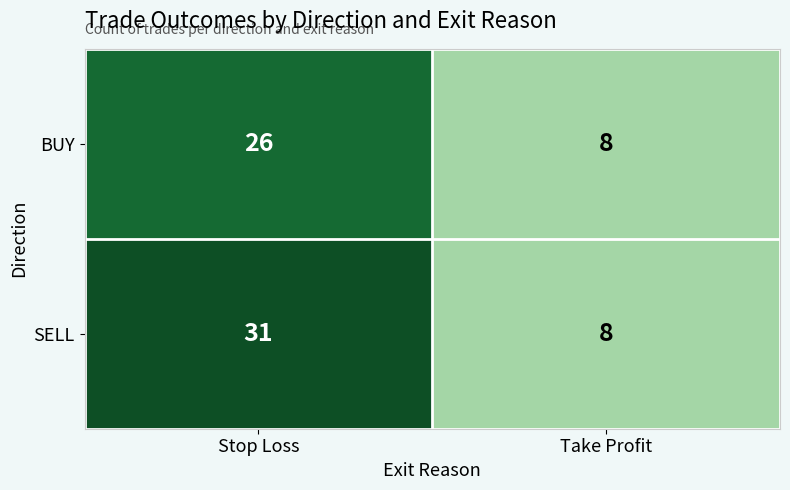

What is the lowest value of the BUY series?

8